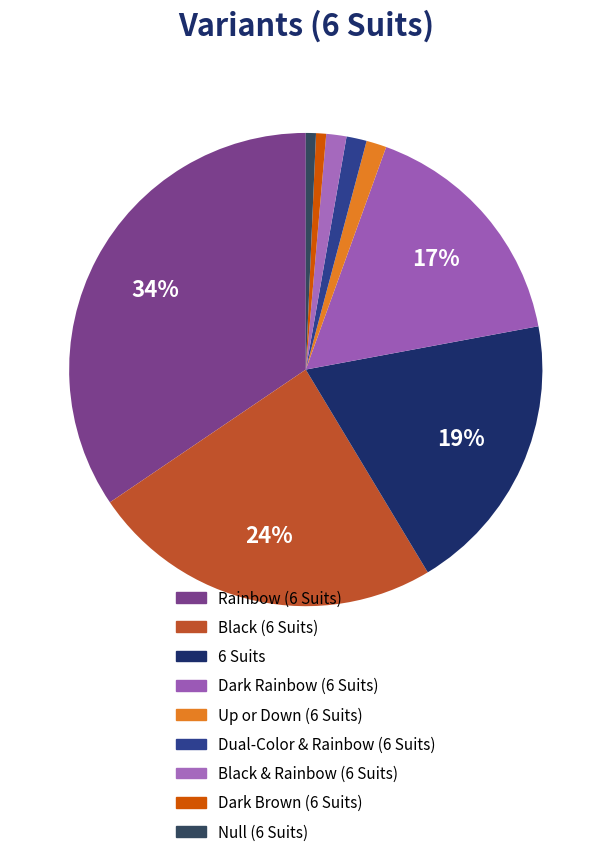

To the nearest percent, what is the combined percentage of Black & Rainbow (6 Suits) and Null (6 Suits)?

2%